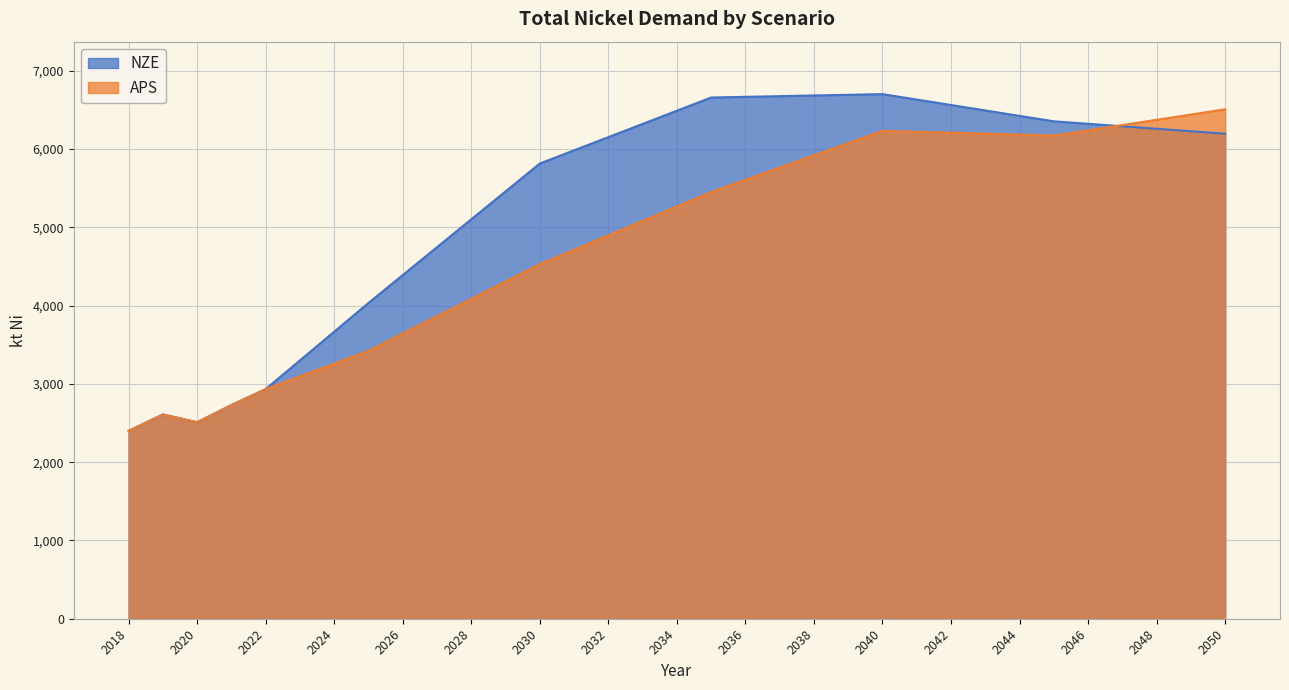

List the series in order of their peak value, highest first.

NZE, APS